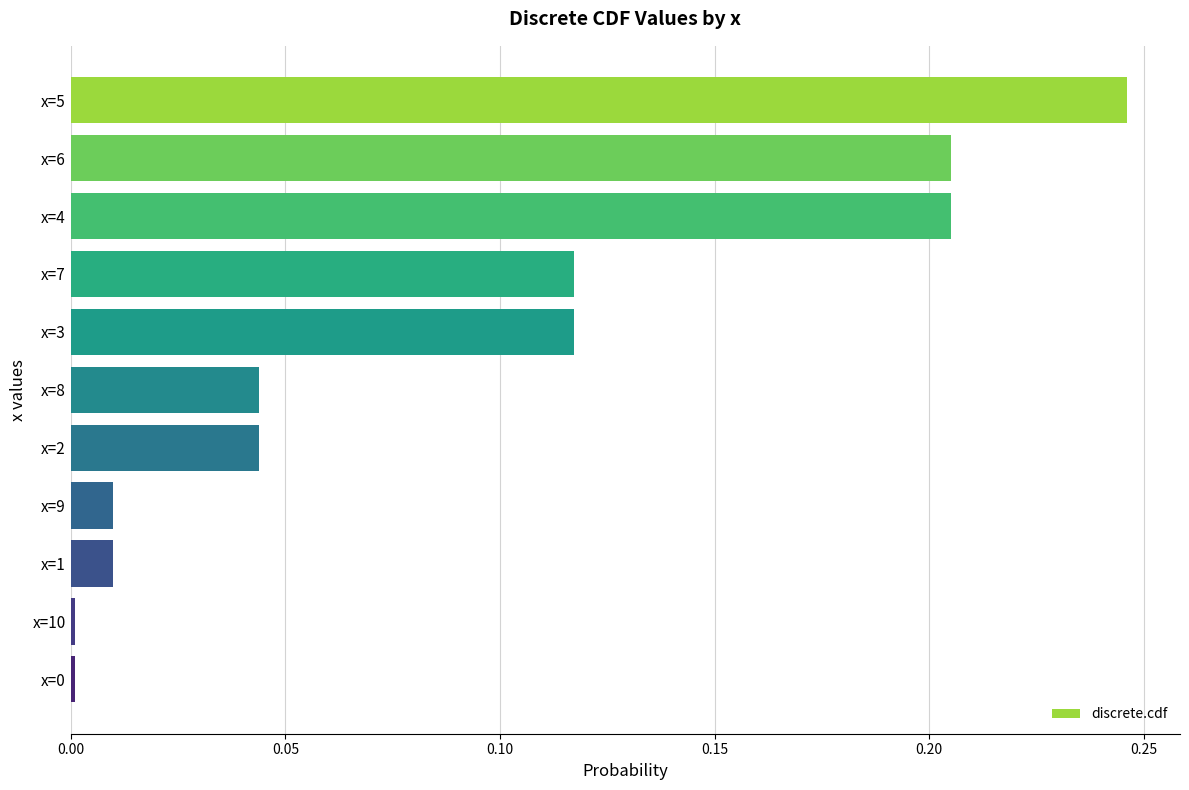

What is the sum of all values?

1.0